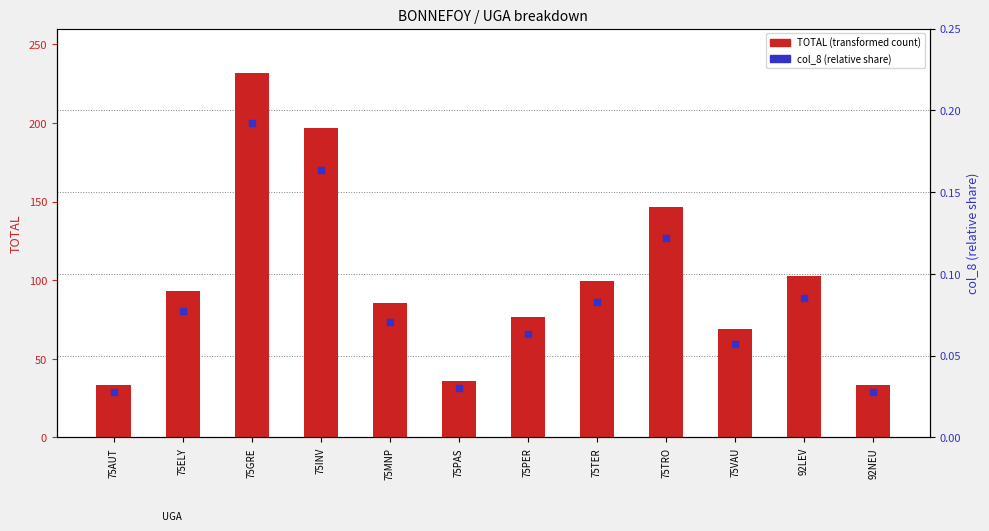

Which series has the widest spread of Y values?

TOTAL (transformed count)